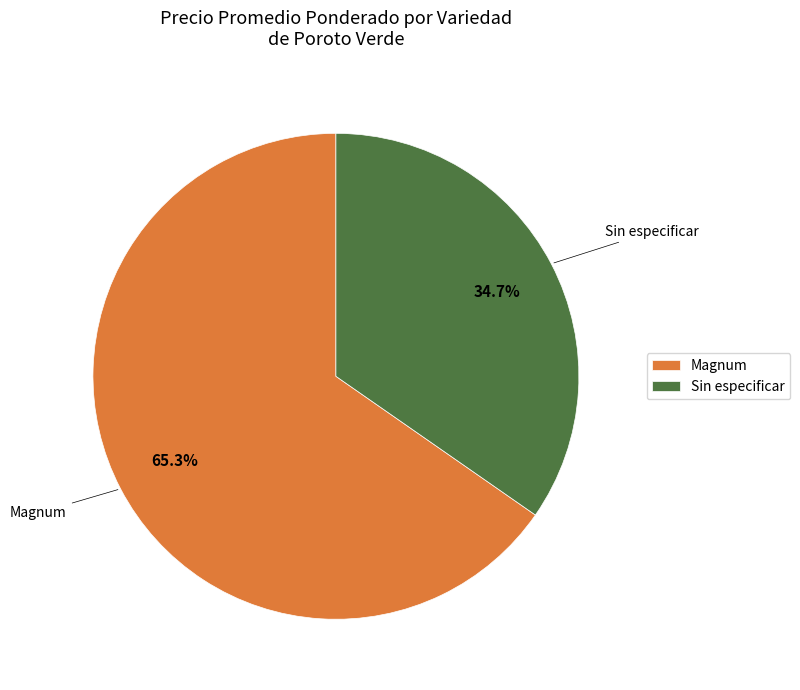

What is the largest slice in the pie chart?

Magnum